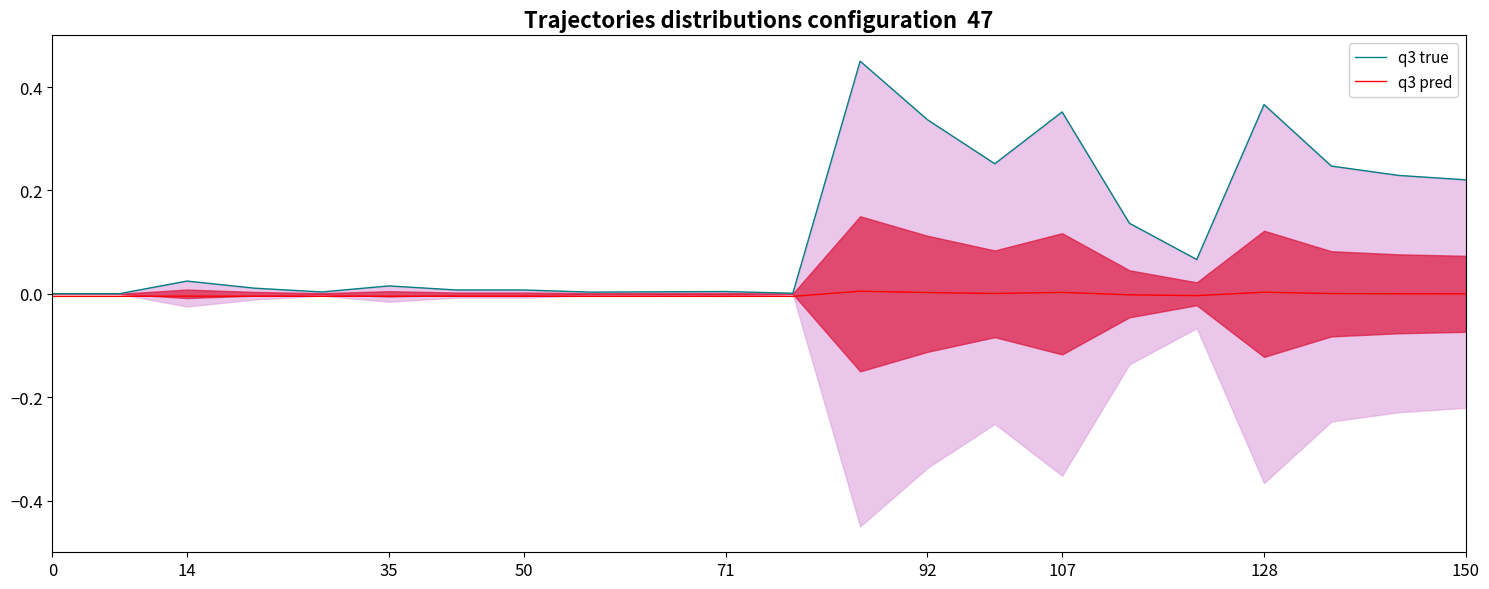

True or false: q3 pred and q3 true cross at least once.

False